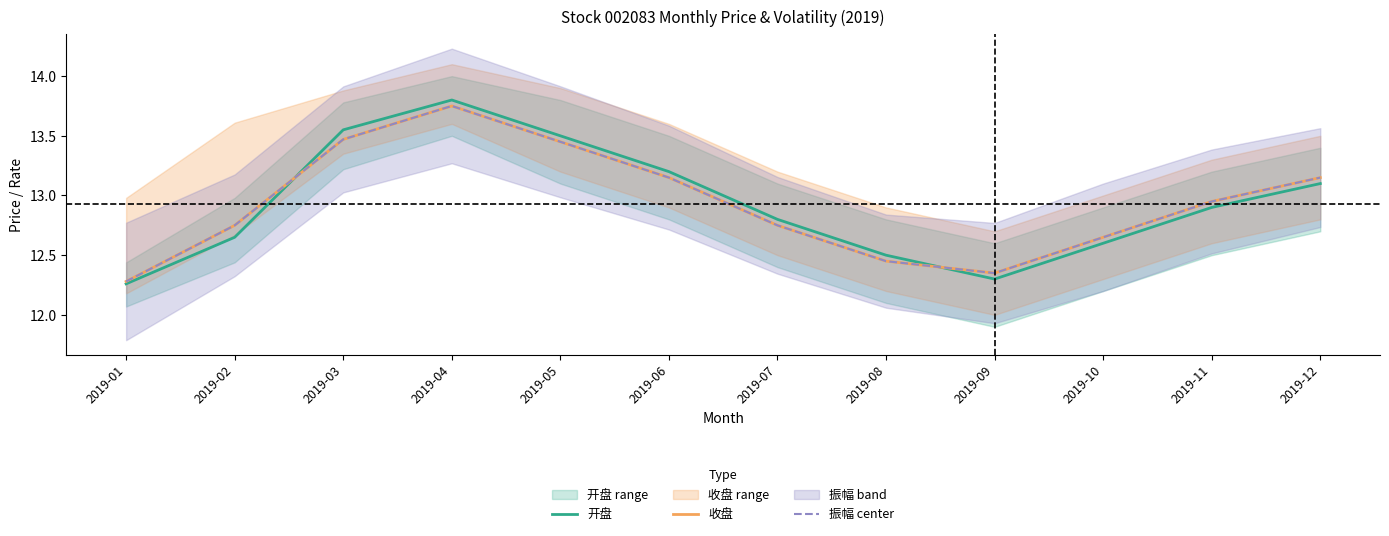

What is the difference between the maximum and minimum values in the 开盘 series?

1.5